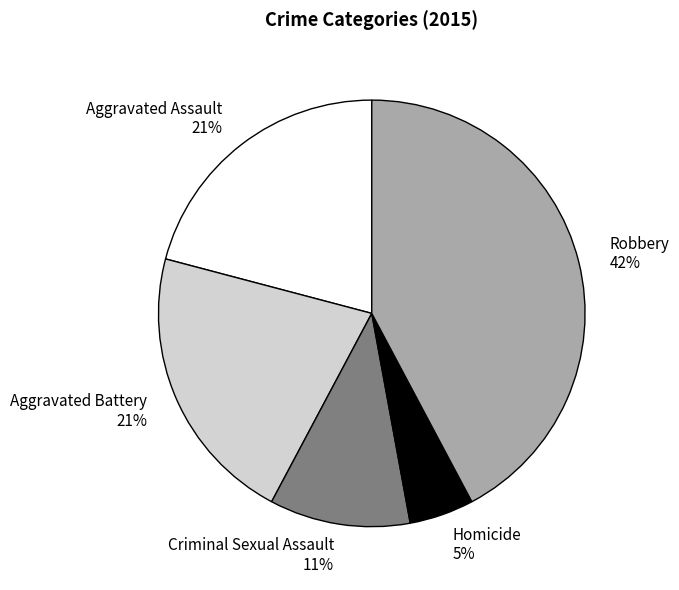

Do Criminal Sexual Assault and Aggravated Battery together represent more than half of the pie?

No